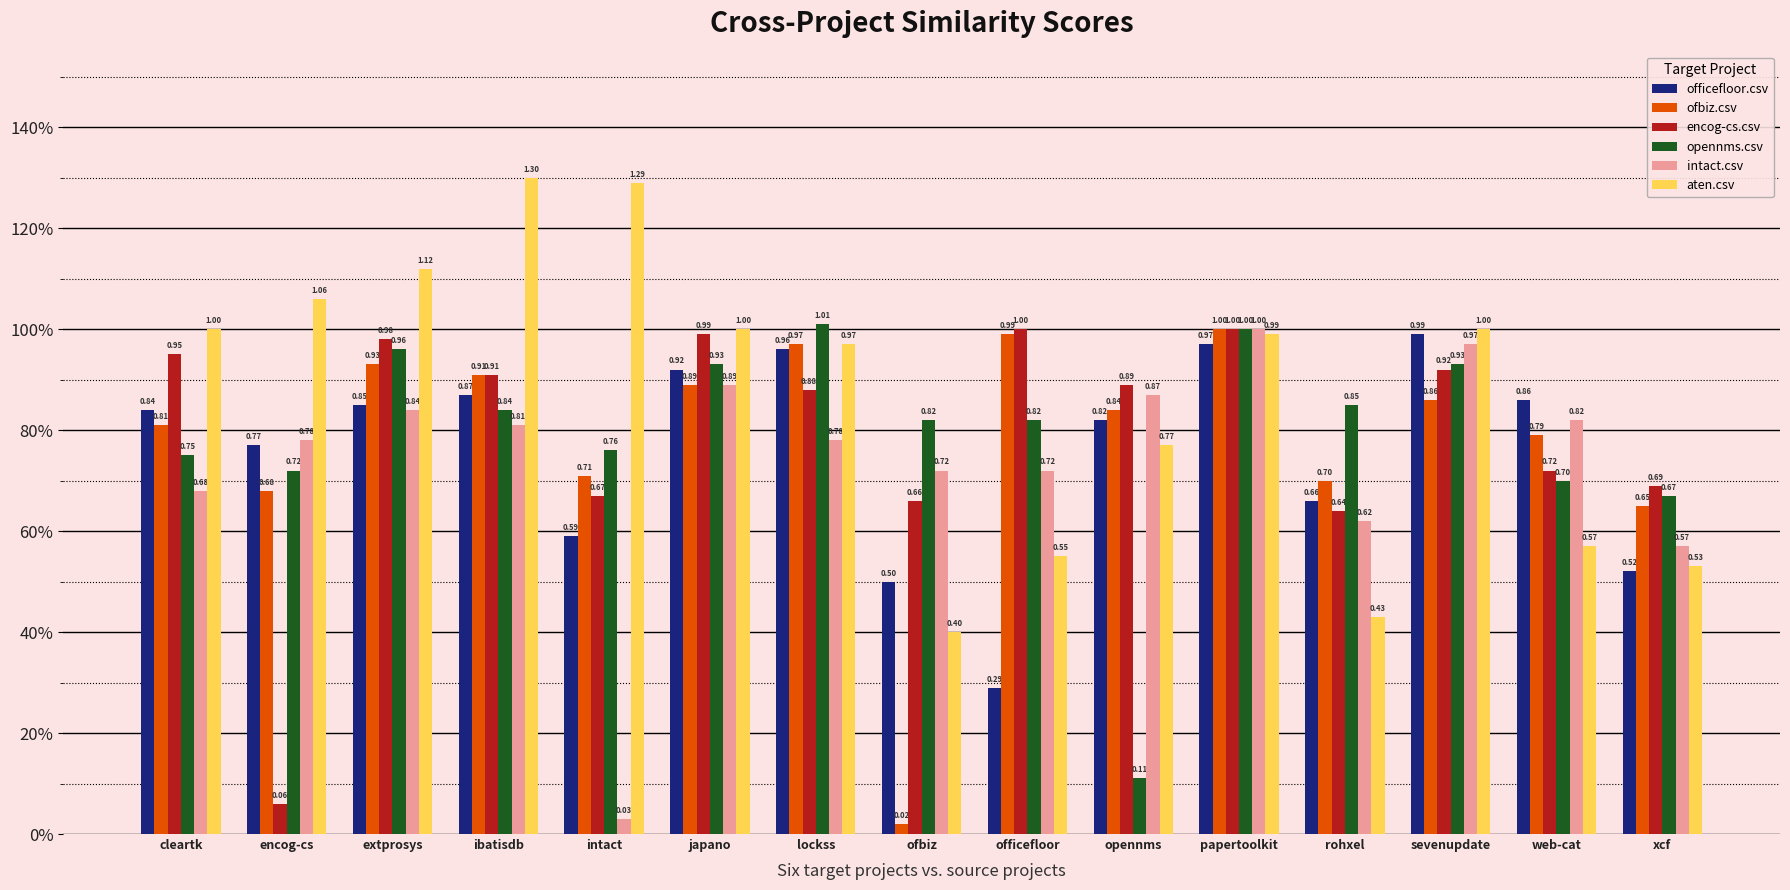

Is it true that ofbiz.csv equals 0.9 at extprosys?

True